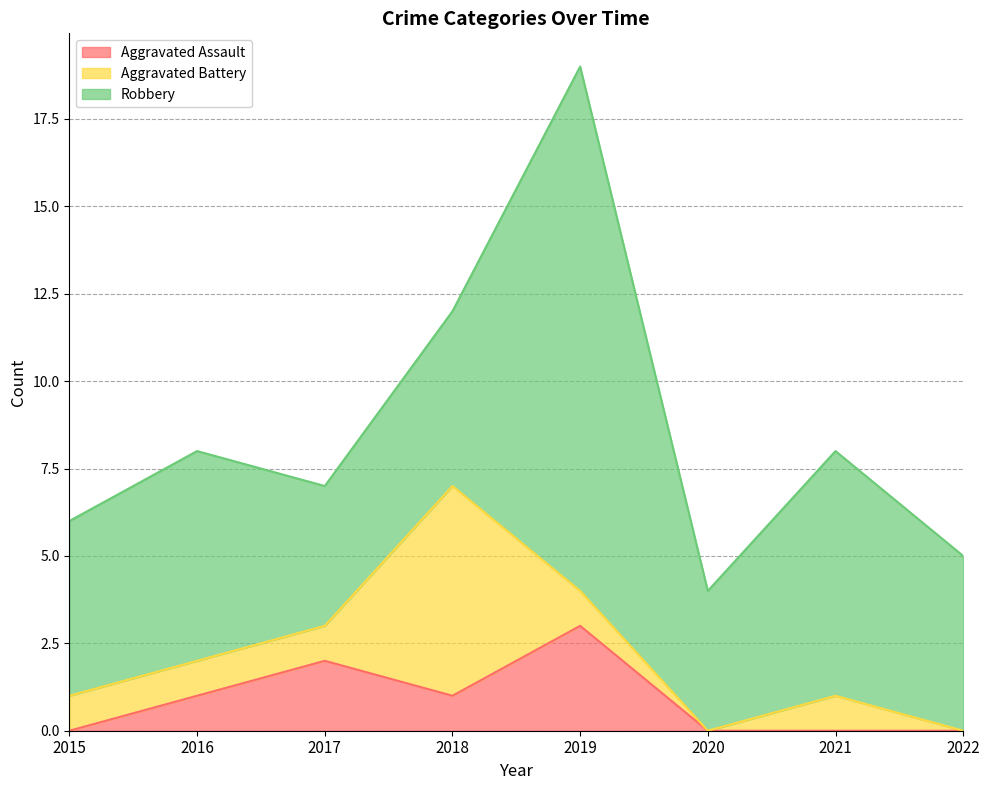

What is the difference between the second highest and minimum values in the Aggravated Battery series?

1